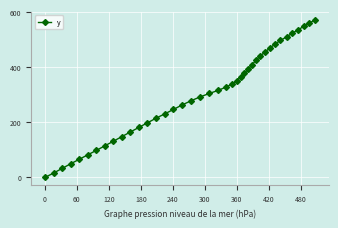

Count the number of categories in the chart.

40